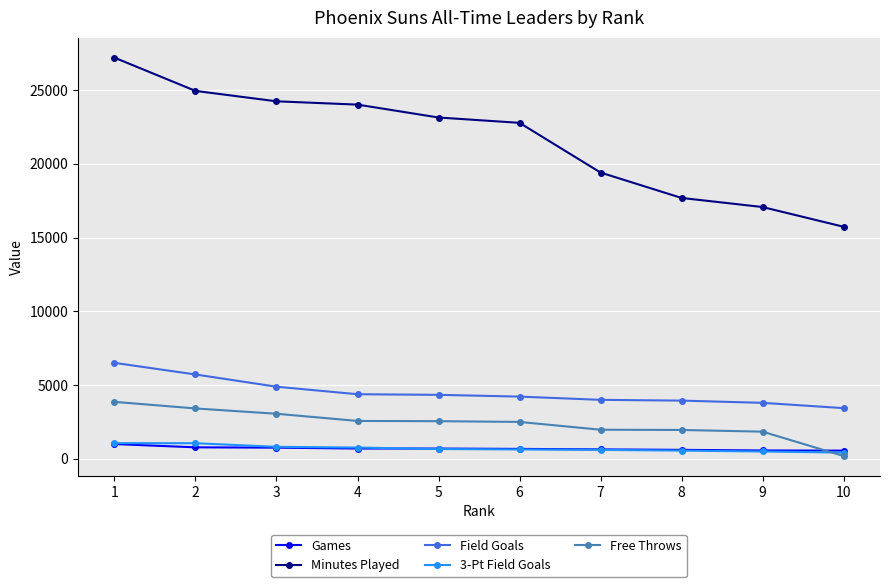

What is the difference between the highest and lowest values at 6?

22159